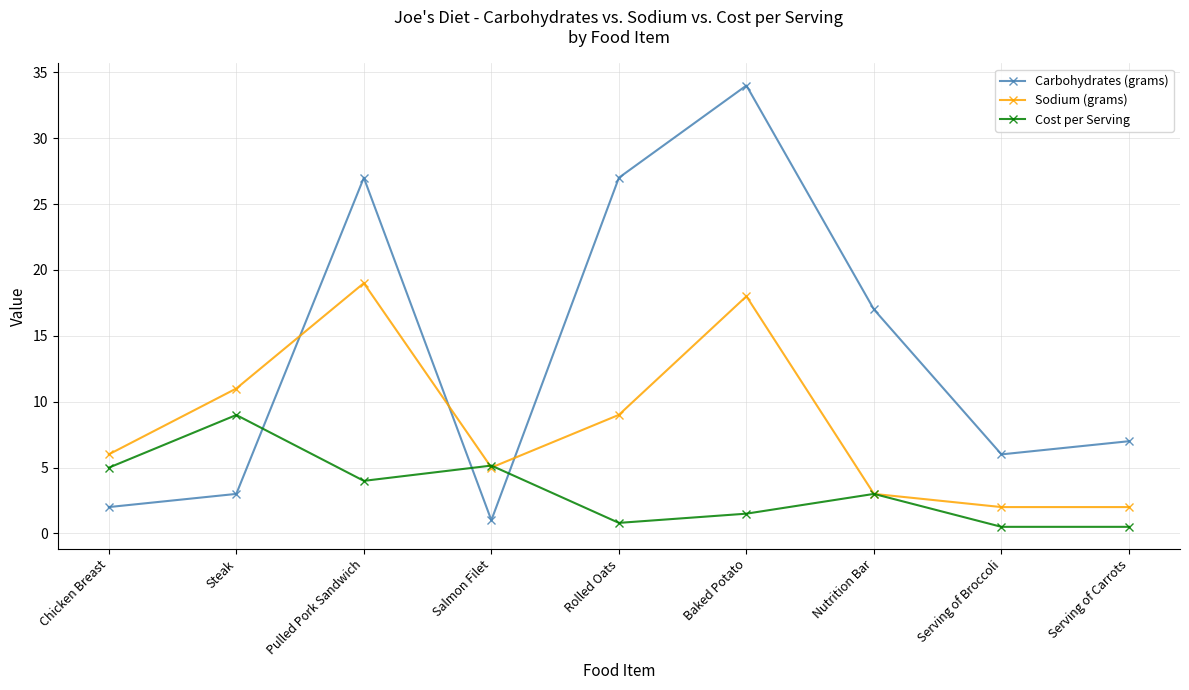

Is it true that Cost per Serving equals 0.8 at Nutrition Bar?

False